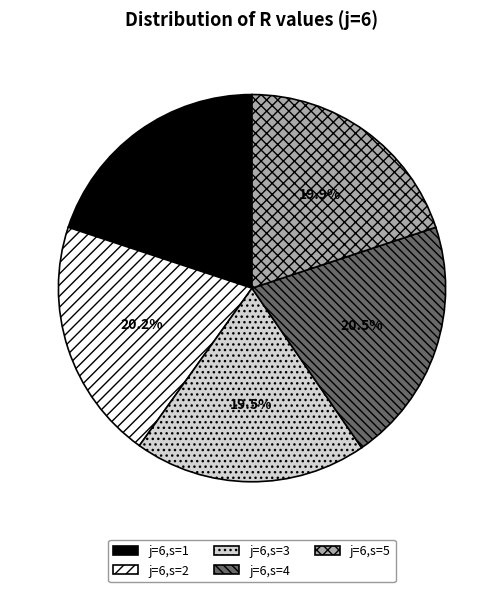

Approximately how many times larger is the value at j=6,s=1 compared to j=6,s=5?

1.0